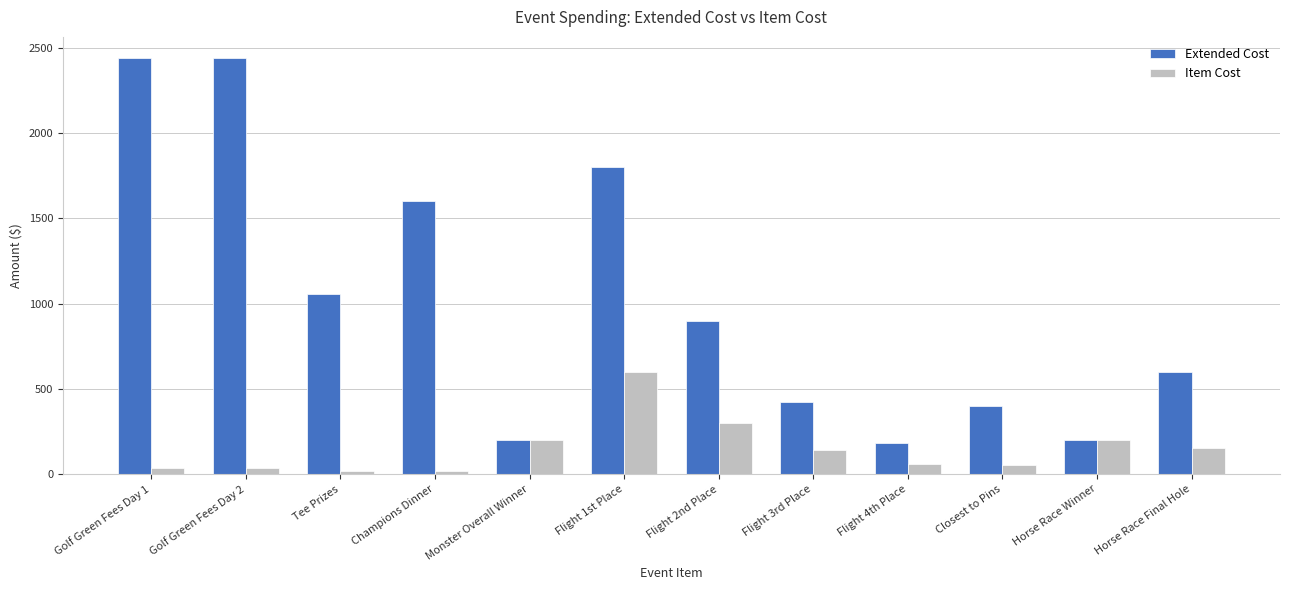

What is the maximum value for Extended Cost?

2442